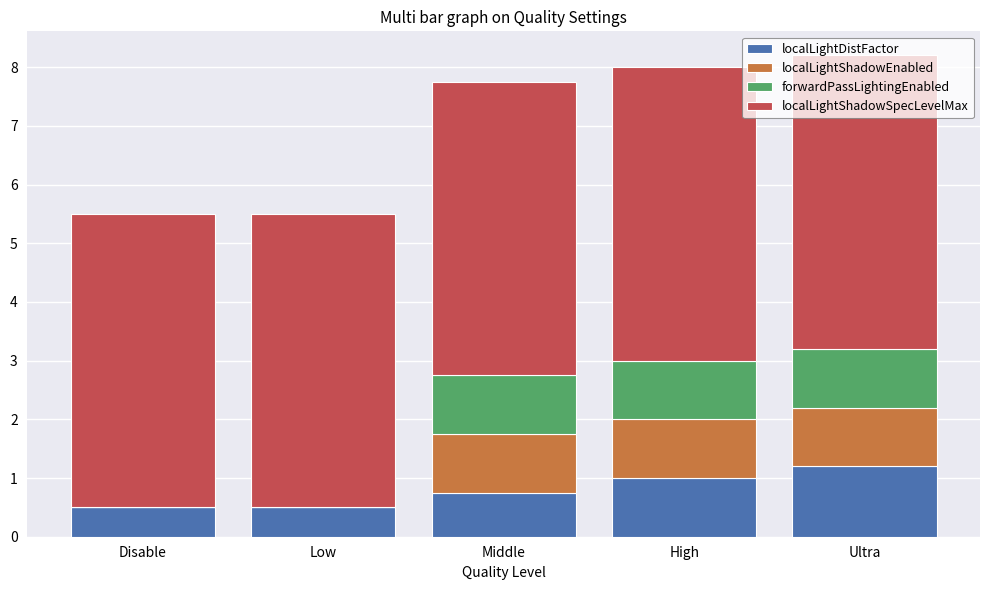

What is the total value across all series at Middle?

7.8